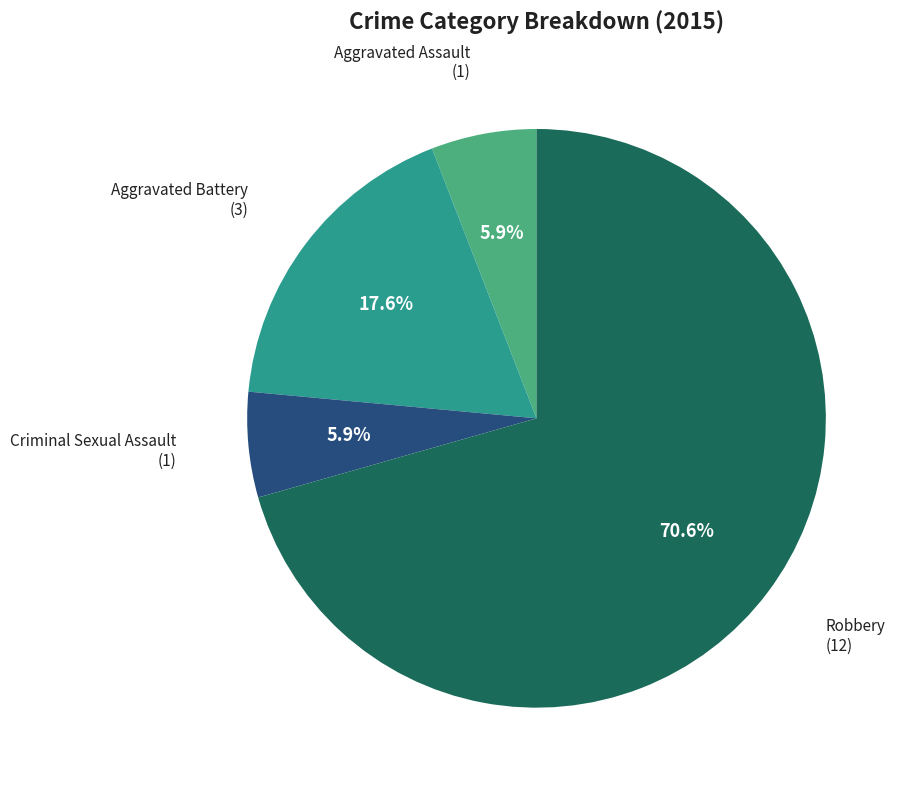

To the nearest percent, what portion does Aggravated Assault represent?

6%